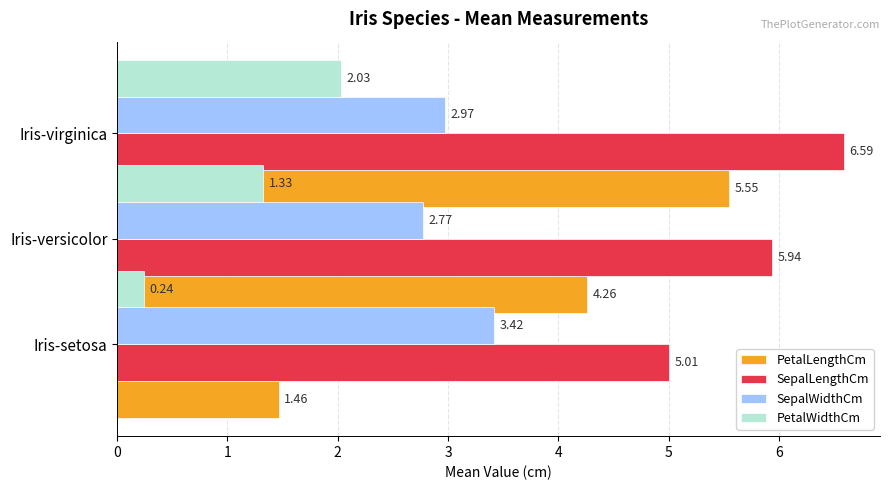

How many bars are there in total?

12